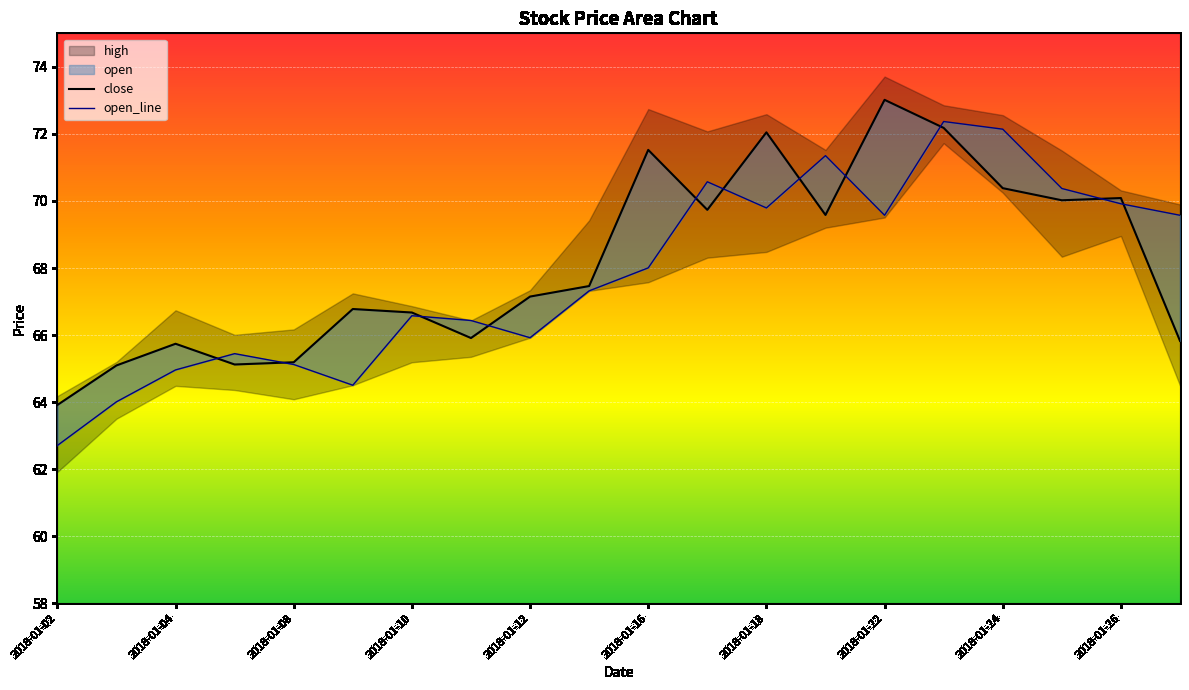

What value does the close series have at 2018-01-26?

70.1